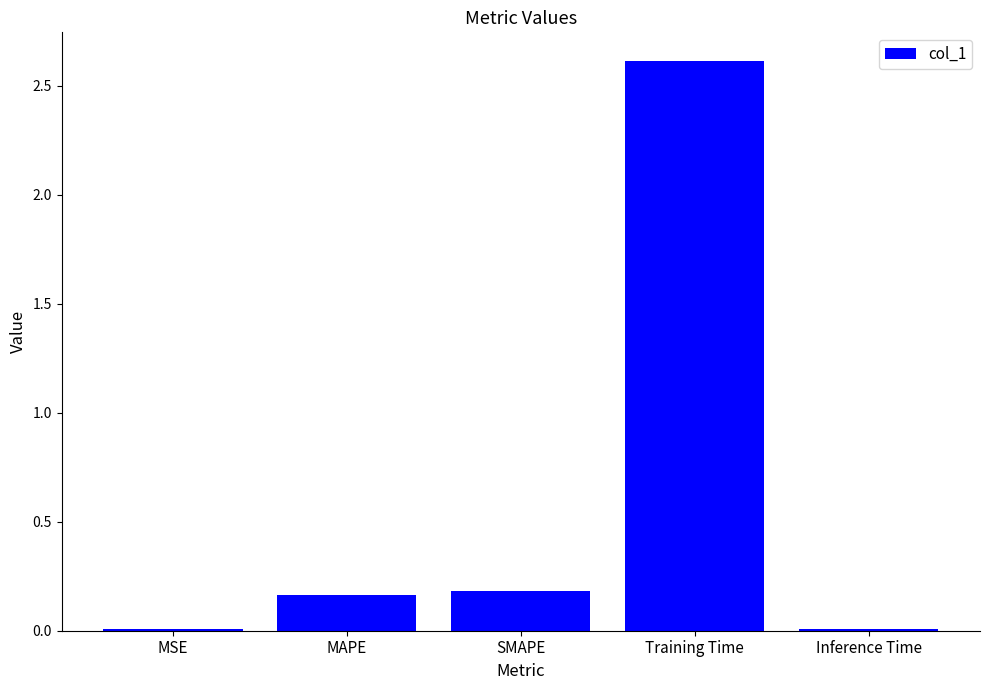

At which category does the chart reach its peak across all series?

Training Time